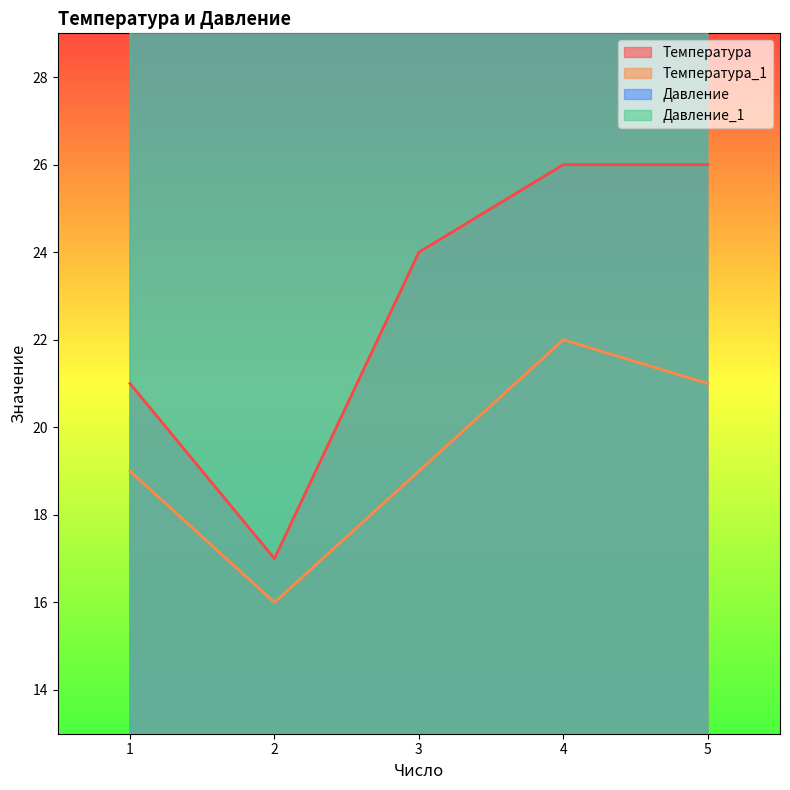

Which series changed the most between 3 and 4?

Температура_1